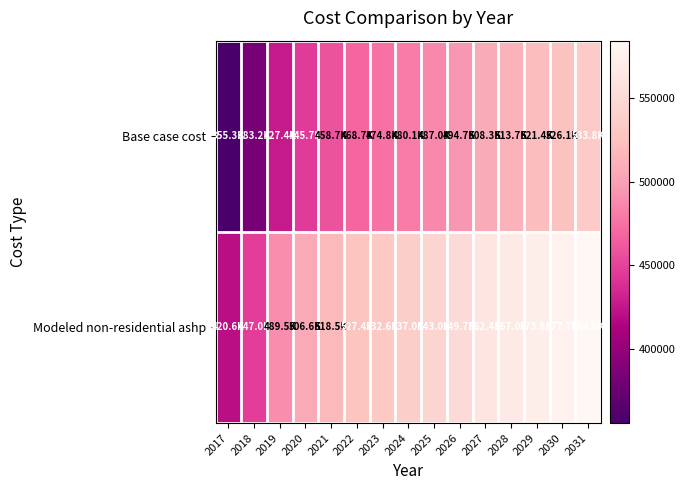

What is the total value across all series at 2019?

916918.1